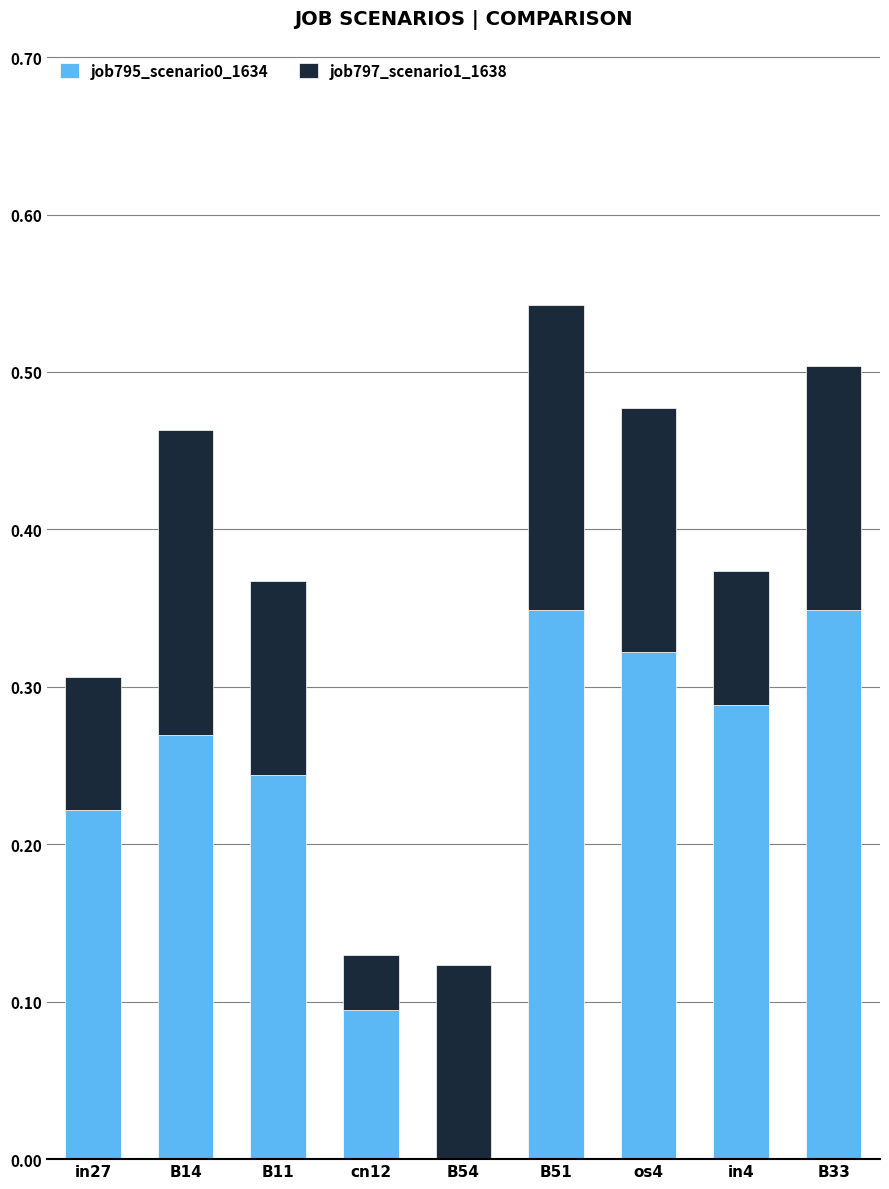

What is the total value across all series at B33?

0.5